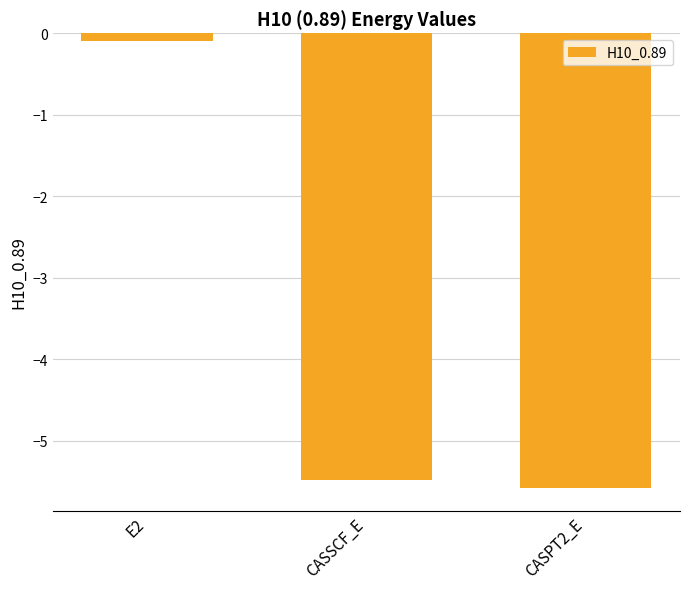

Reading left to right, list all the values displayed in this chart.

E2=-0.1	CASSCF_E=-5.5	CASPT2_E=-5.6